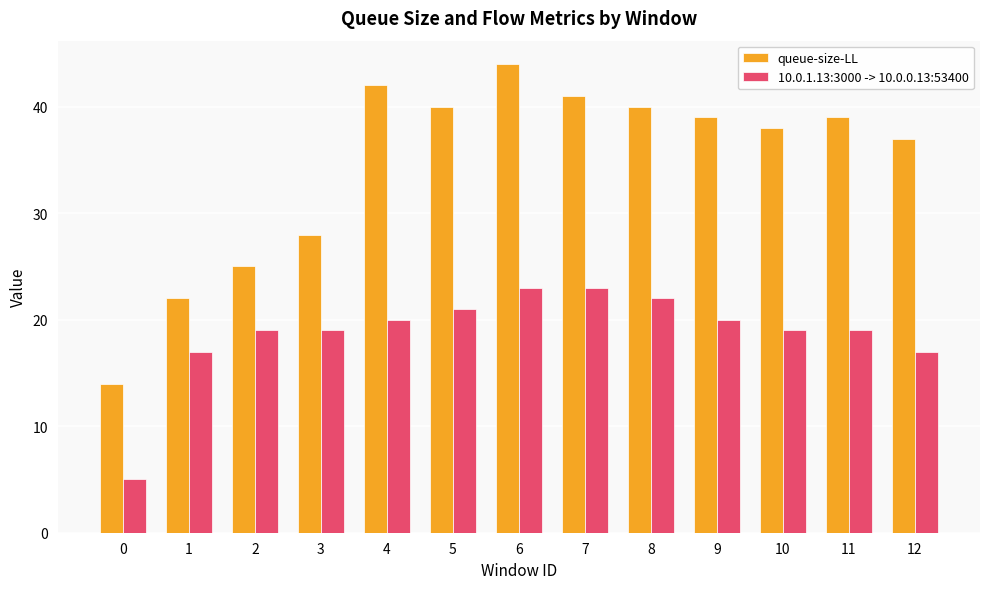

Is the value of 10.0.1.13:3000 -> 10.0.0.13:53400 at 3 greater than the value of queue-size-LL at 5?

No